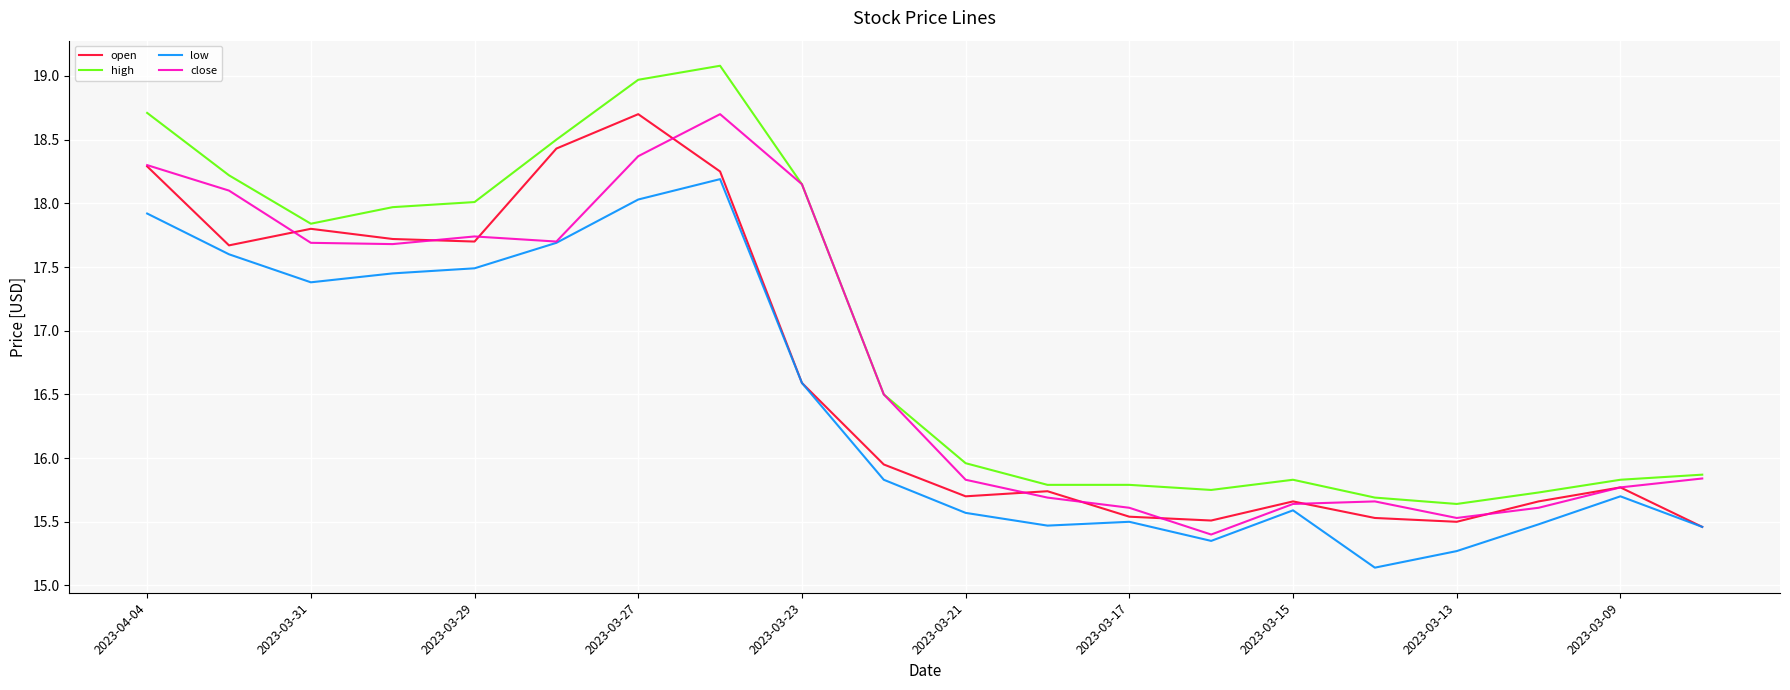

Rank the series by their average value, from highest to lowest.

high, close, open, low